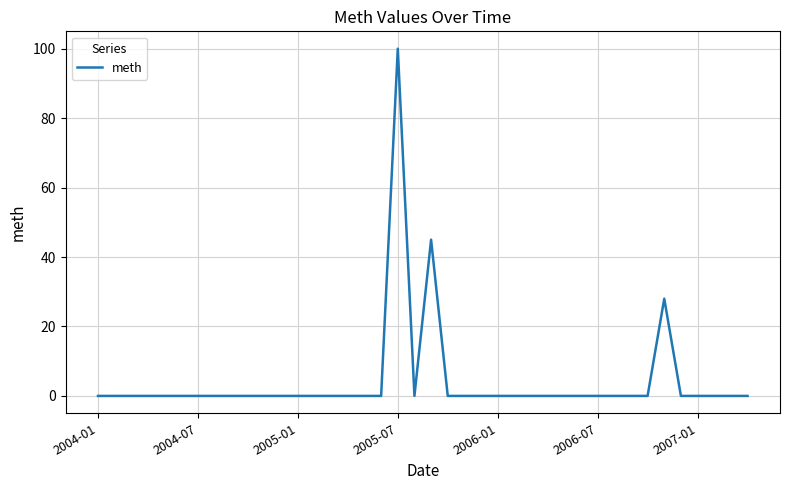

What is the difference between the maximum and minimum values?

100